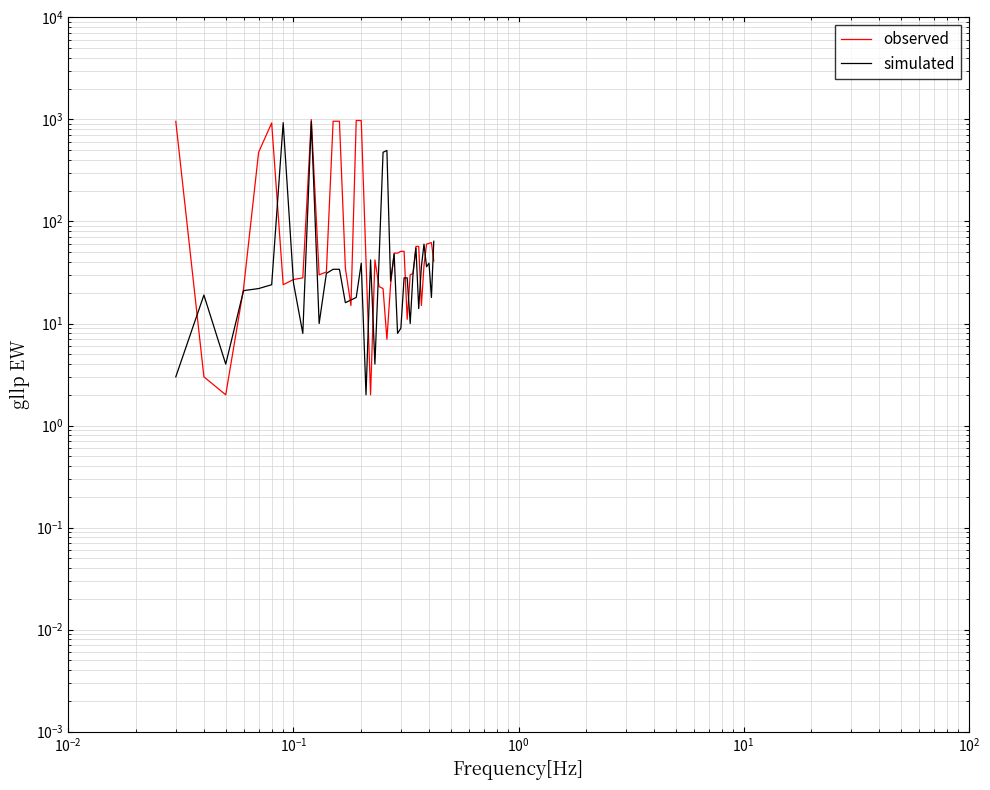

How many data points in observed are above 41?

18